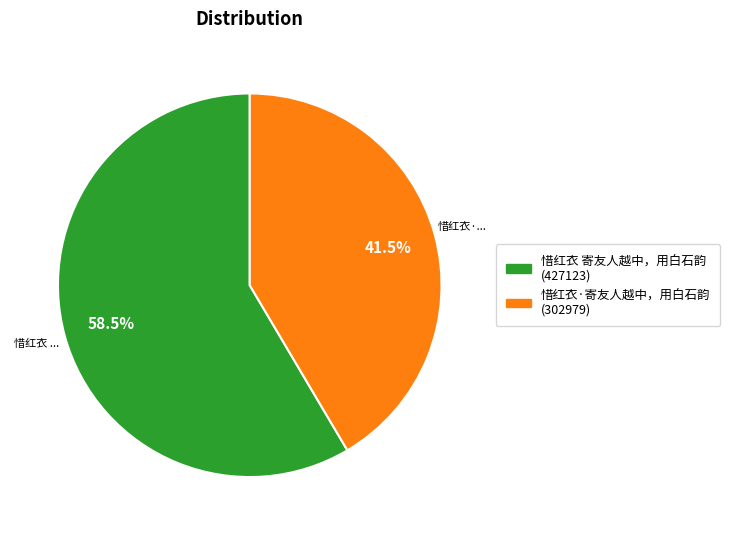

True or false: 惜红衣 寄友人越中，用白石韵 accounts for 66% of the total.

False